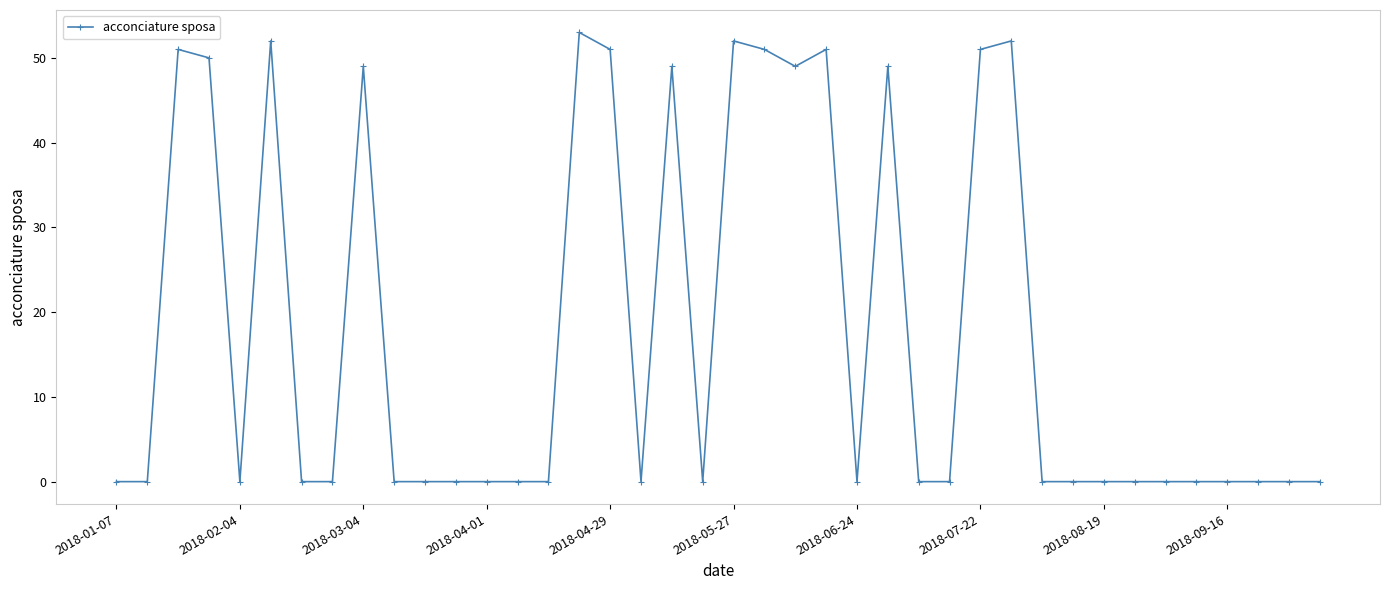

What is the difference between the second highest and minimum values?

52